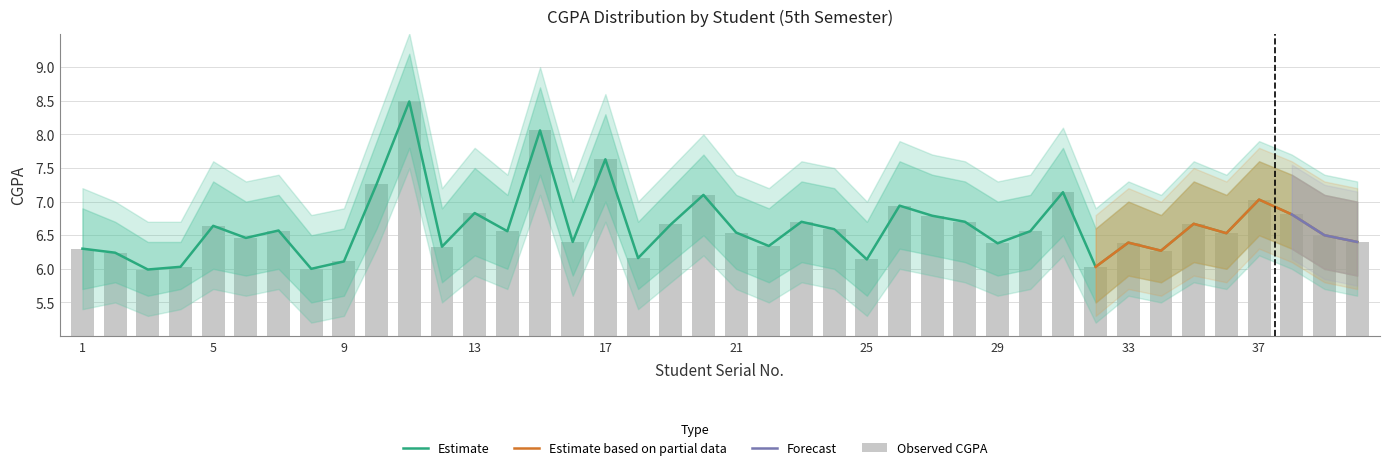

What is the average value of the CGPA_lower series?

6.6